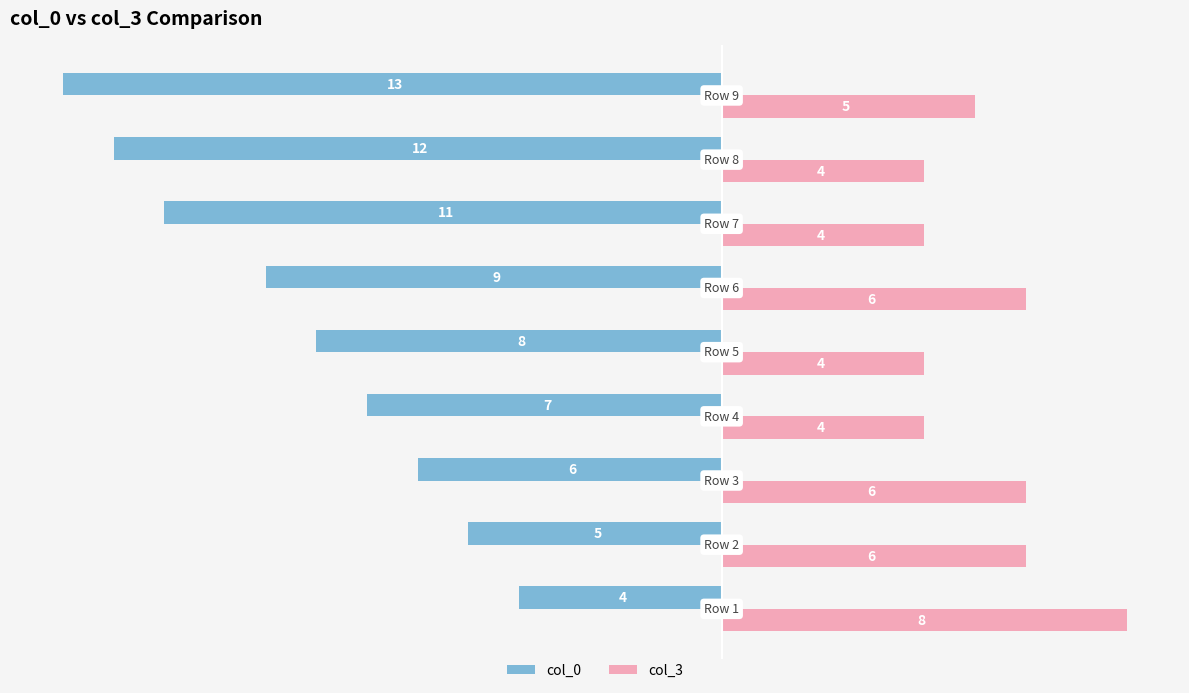

What is the average value of the col_3 series?

5